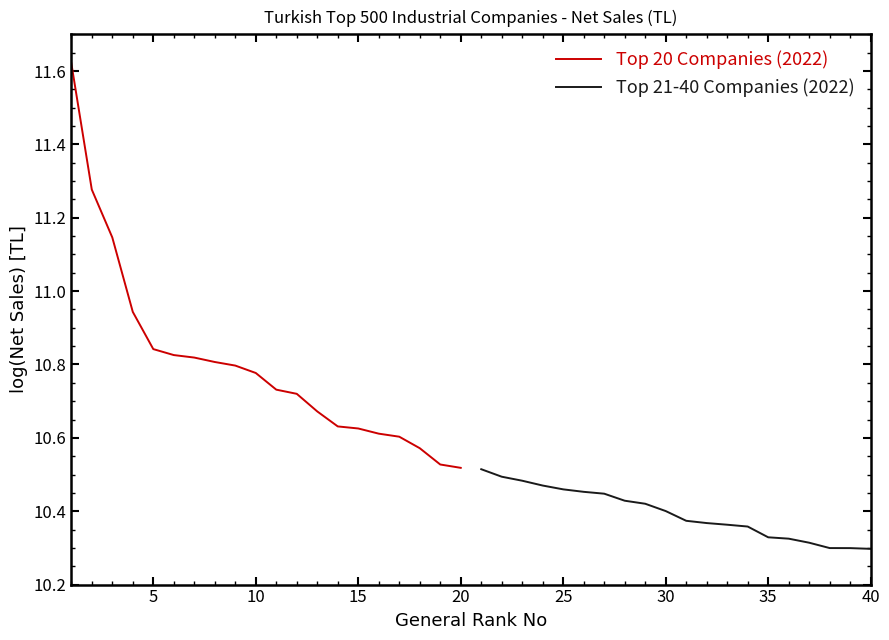

What is the average value of the Top 21-40 Companies (2022) series?

10.4